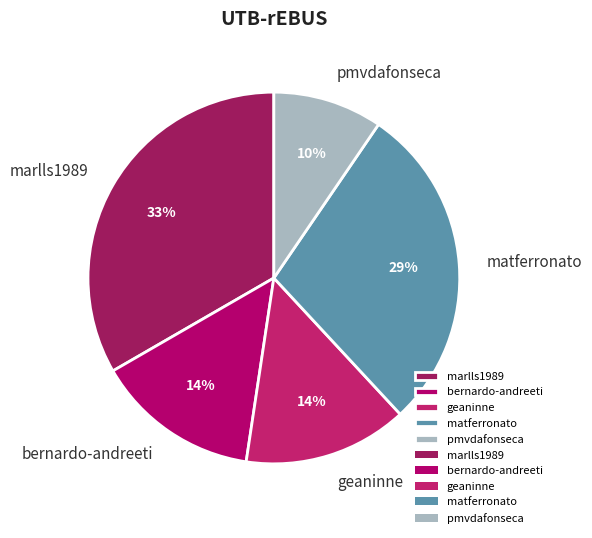

How many segments does this pie chart have?

5